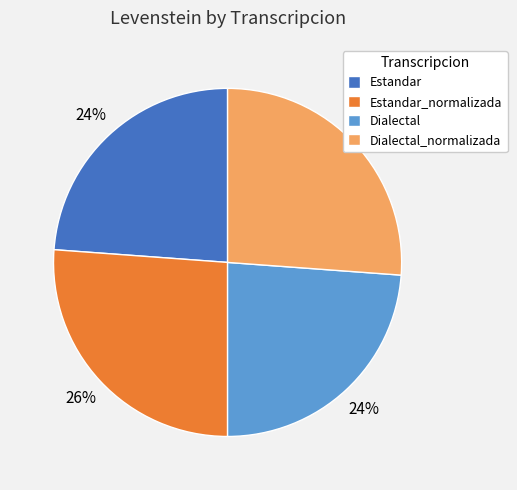

Does Dialectal represent more than half of the total?

No